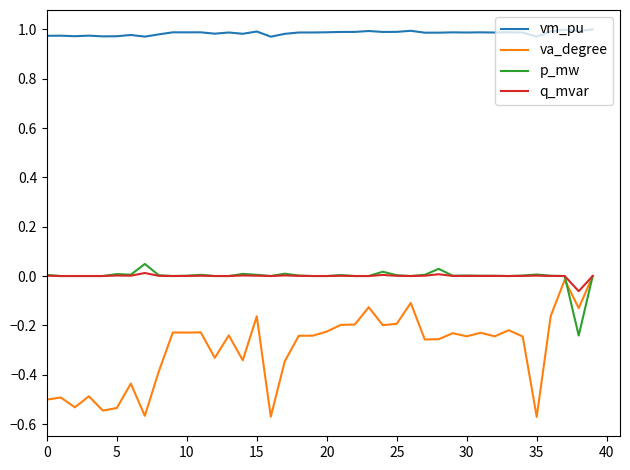

Which series has the largest total across all categories?

vm_pu